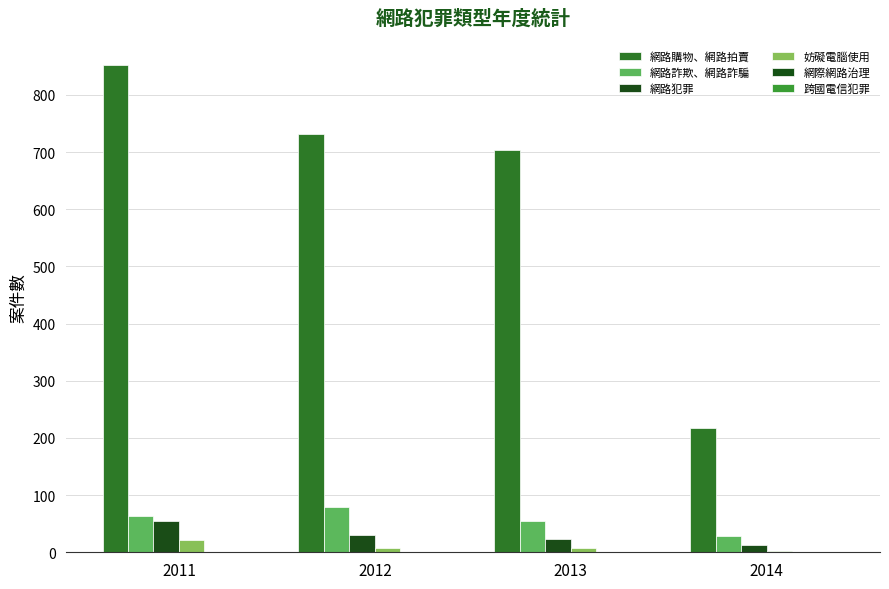

The value of 妨礙電腦使用 at 2012 is 5. True or false?

False